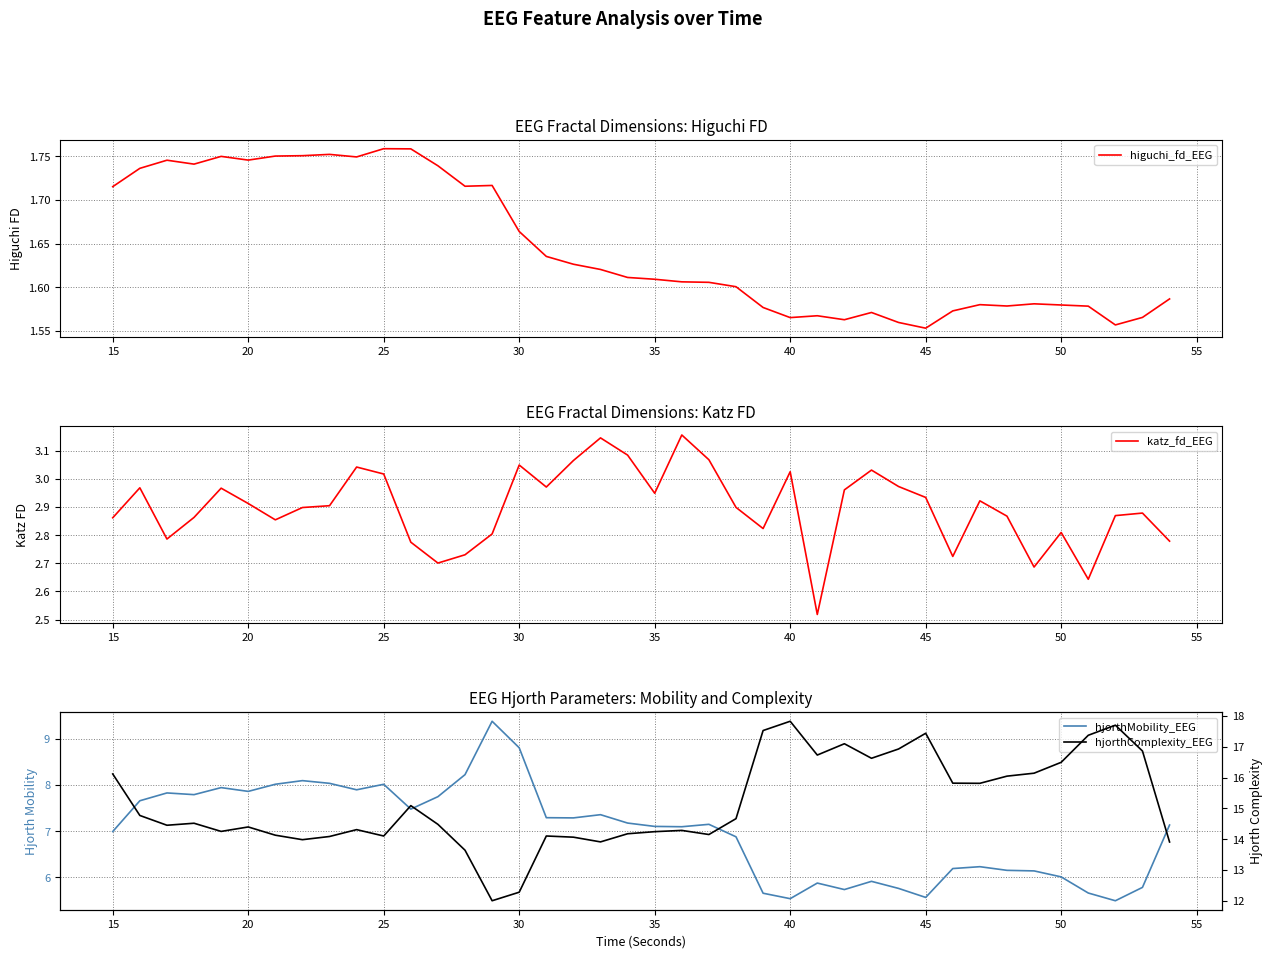

True or false: hjorthMobility_EEG and higuchi_fd_EEG cross at least once.

False